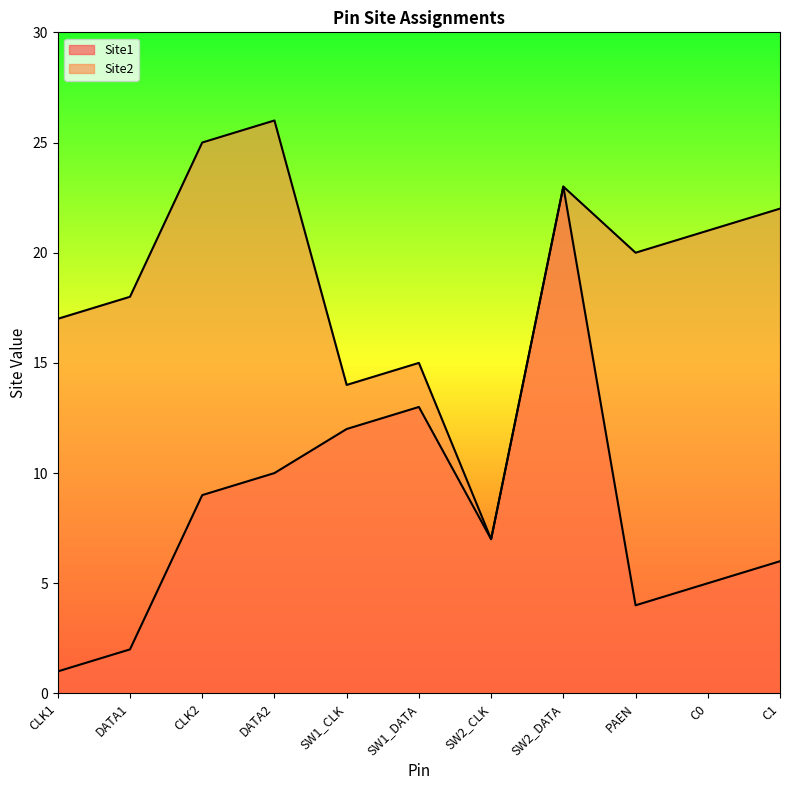

What is the maximum value for Site1?

23